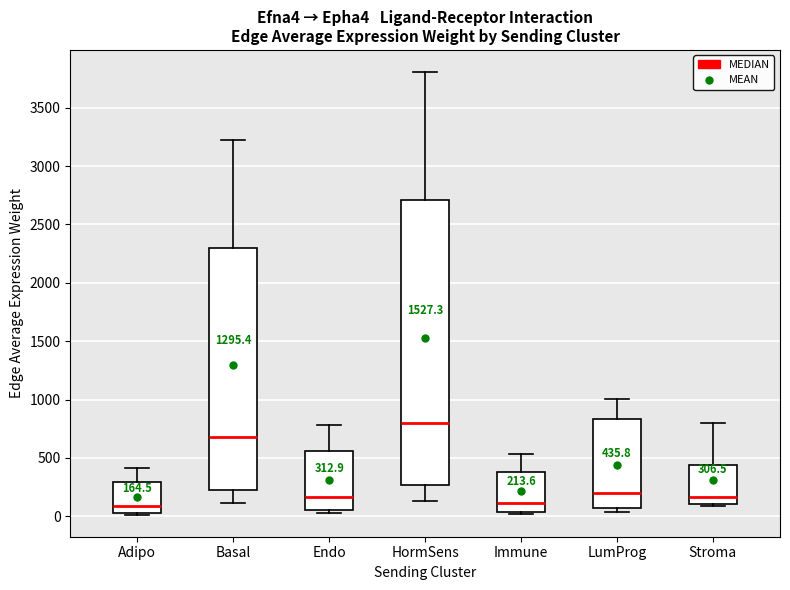

Which box's median line is the highest?

HormSens